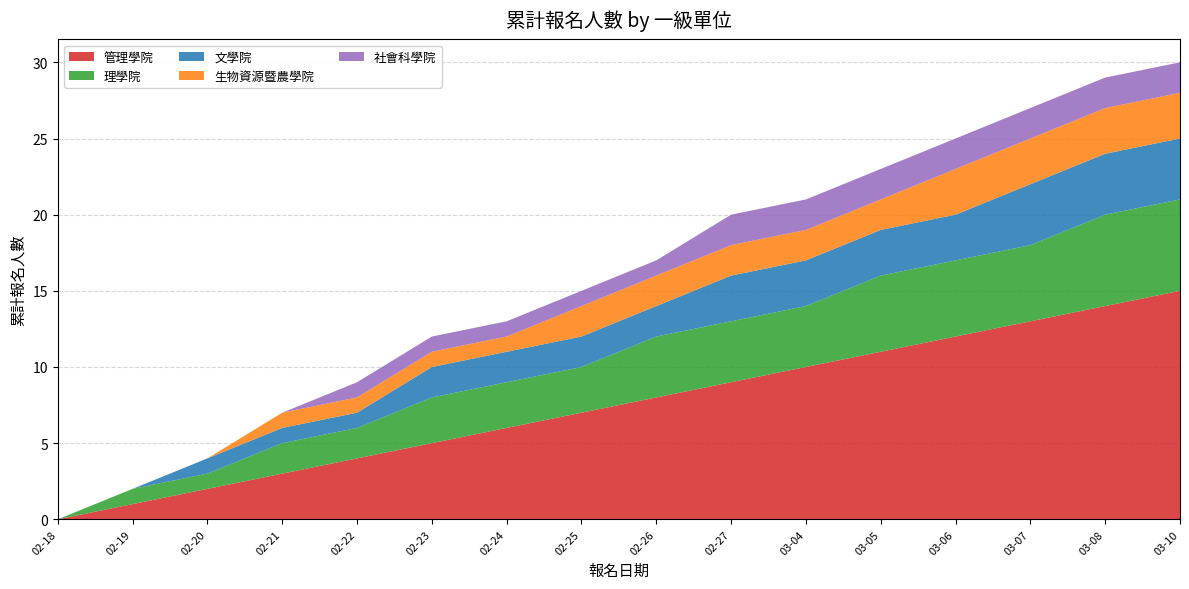

Reading left to right, list all the values displayed in this chart.

管理學院: 0	1	2	3	4	5	6	7	8	9	10	11	12	13	14	15
理學院: 0	1	1	2	2	3	3	3	4	4	4	5	5	5	6	6
文學院: 0	0	1	1	1	2	2	2	2	3	3	3	3	4	4	4
生物資源暨農學院: 0	0	0	1	1	1	1	2	2	2	2	2	3	3	3	3
社會科學院: 0	0	0	0	1	1	1	1	1	2	2	2	2	2	2	2